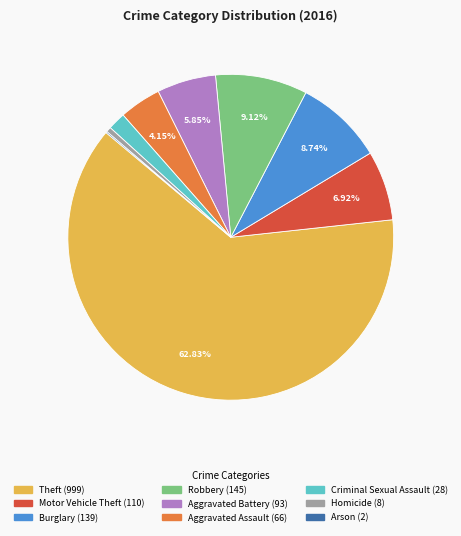

To the nearest percent, what is the combined percentage of Motor Vehicle Theft and Criminal Sexual Assault?

9%